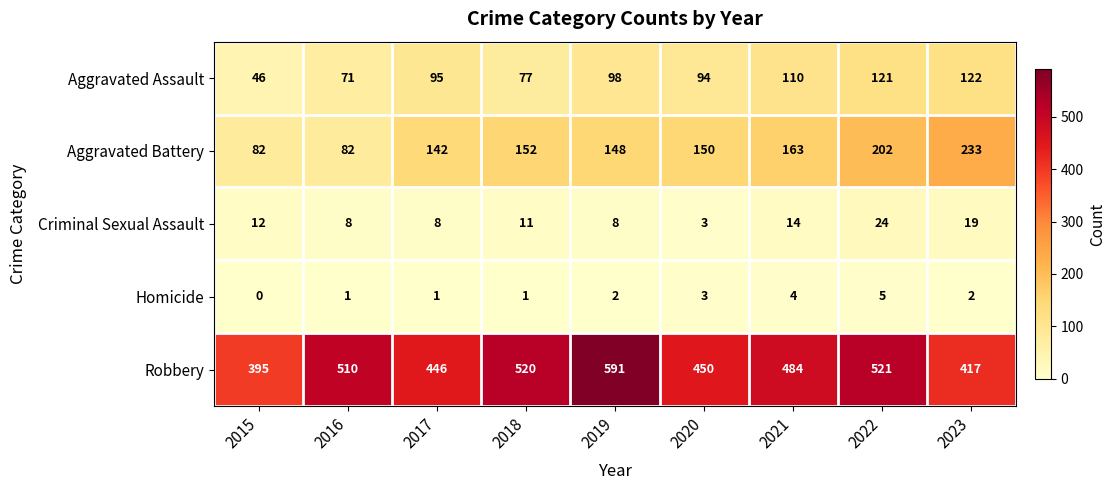

Rank the series at 2018 from highest to lowest value.

Robbery, Aggravated Battery, Aggravated Assault, Criminal Sexual Assault, Homicide